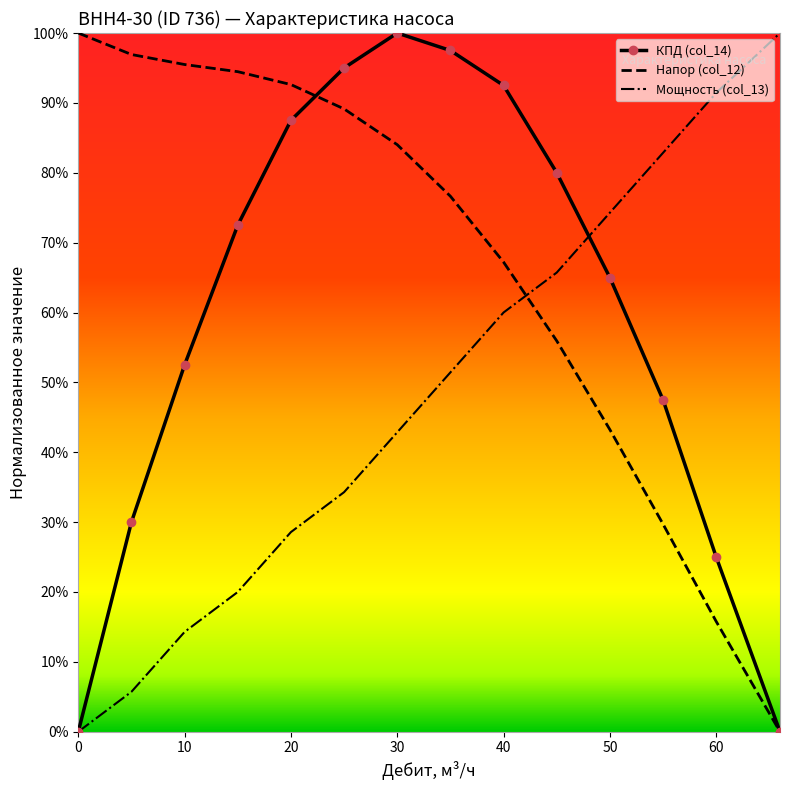

What are all the series names shown in the legend?

КПД (col_14), Напор (col_12), Мощность (col_13)